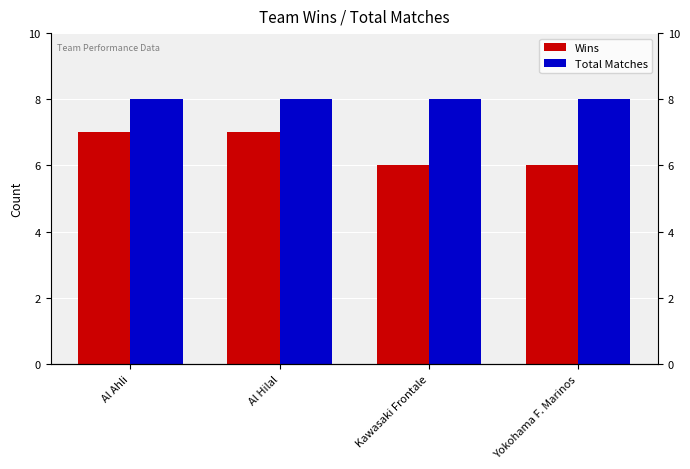

What is the sum of the Total Matches values at Al Ahli and Al Hilal?

16